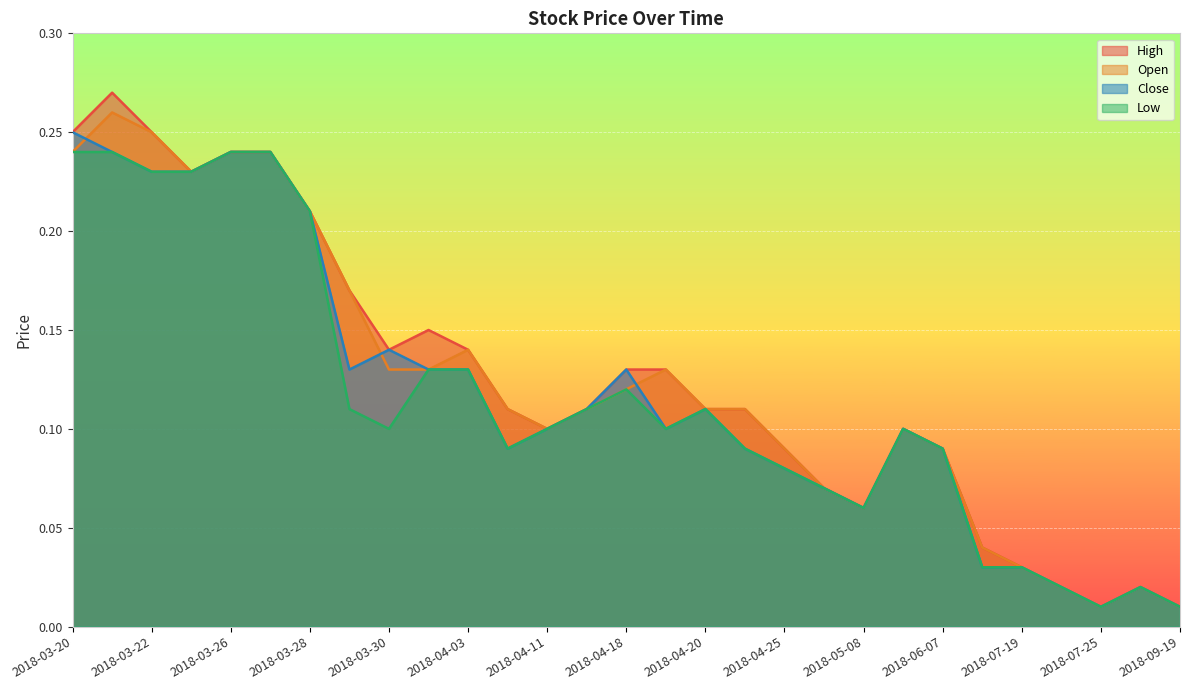

How many lines are shown in the chart?

4